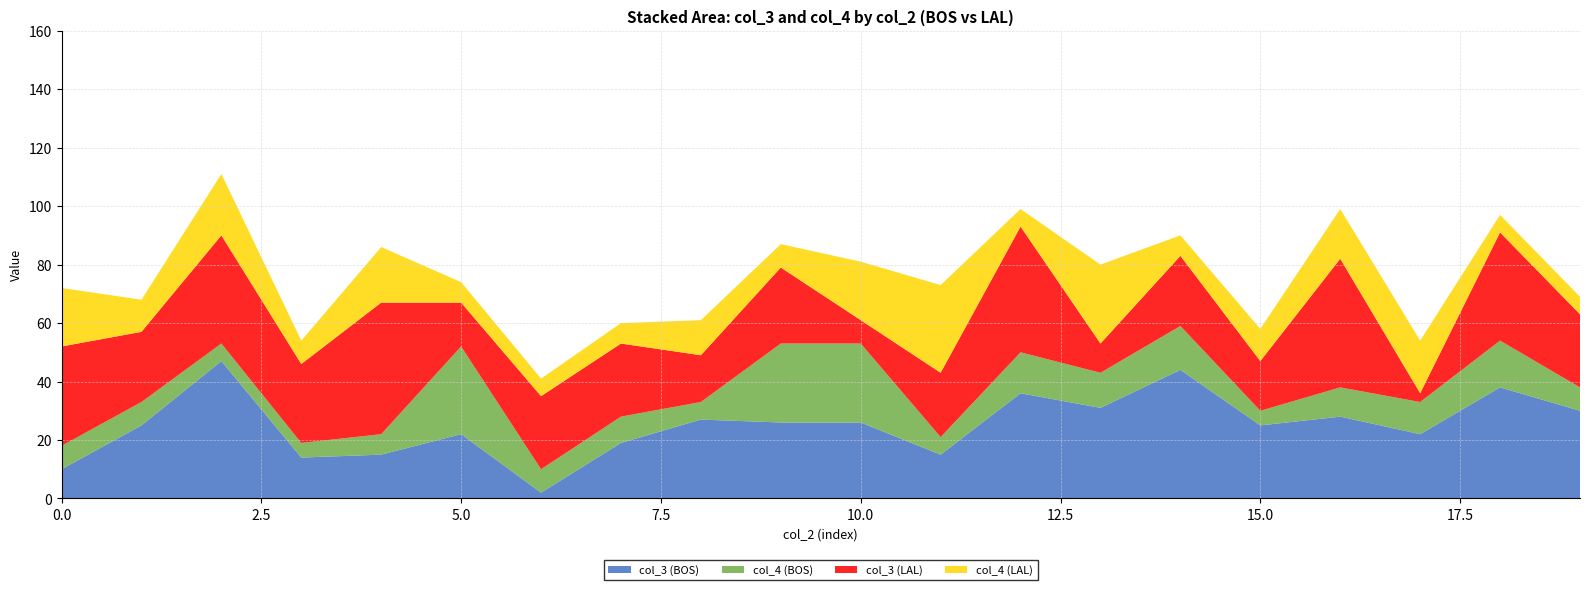

Reading right to left, list all the values displayed in this chart.

col_3 (BOS): 19=30	18=38	17=22	16=28	15=25	14=44	13=31	12=36	11=15	10=26	9=26	8=27	7=19	6=2	5=22	4=15	3=14	2=47	1=25	0=10
col_4 (BOS): 19=8	18=16	17=11	16=10	15=5	14=15	13=12	12=14	11=6	10=27	9=27	8=6	7=9	6=8	5=30	4=7	3=5	2=6	1=8	0=8
col_3 (LAL): 19=25	18=37	17=3	16=44	15=17	14=24	13=10	12=43	11=22	10=8	9=26	8=16	7=25	6=25	5=15	4=45	3=27	2=37	1=24	0=34
col_4 (LAL): 19=6	18=6	17=18	16=17	15=11	14=7	13=27	12=6	11=30	10=20	9=8	8=12	7=7	6=6	5=7	4=19	3=8	2=21	1=11	0=20